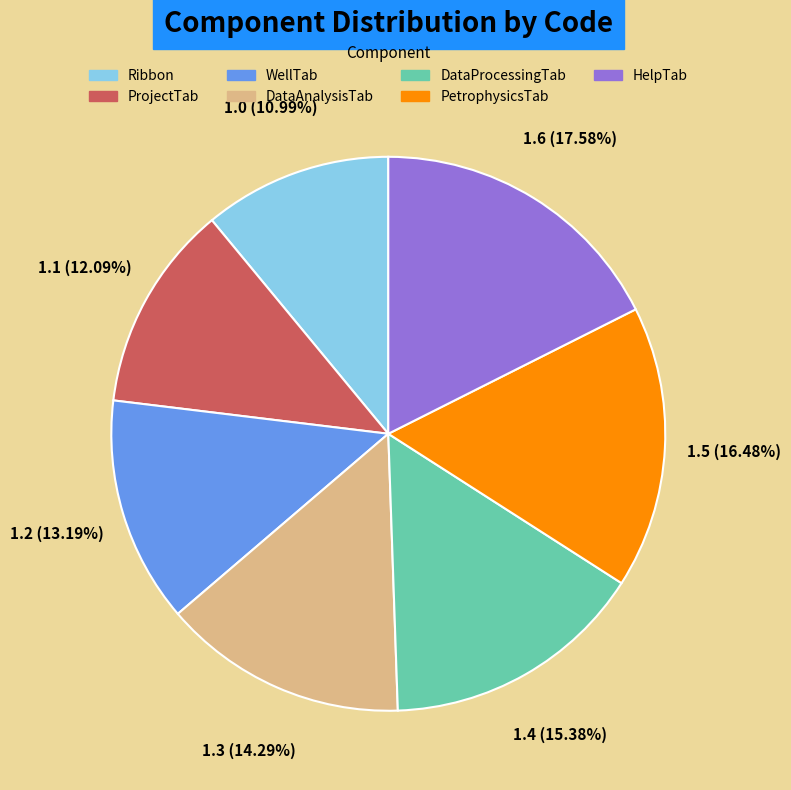

What is the ratio of the value at HelpTab to the value at Ribbon?

1.6